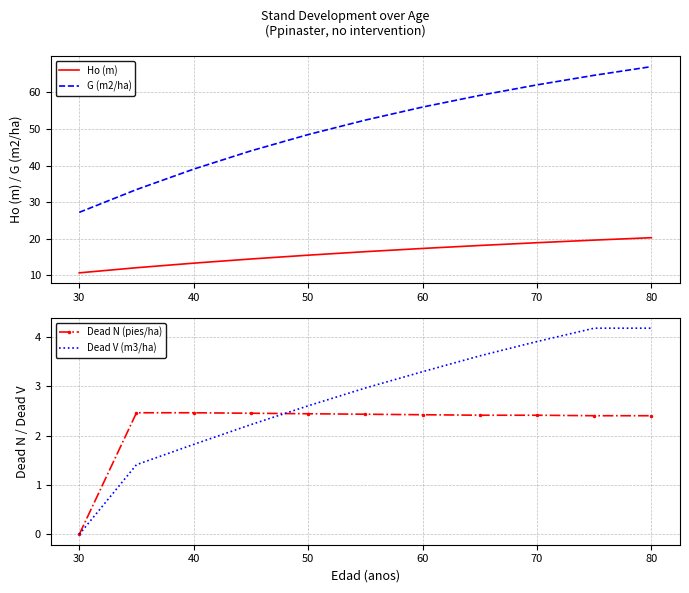

True or false: Dead V (m3/ha) and Ho (m) cross at least once.

False